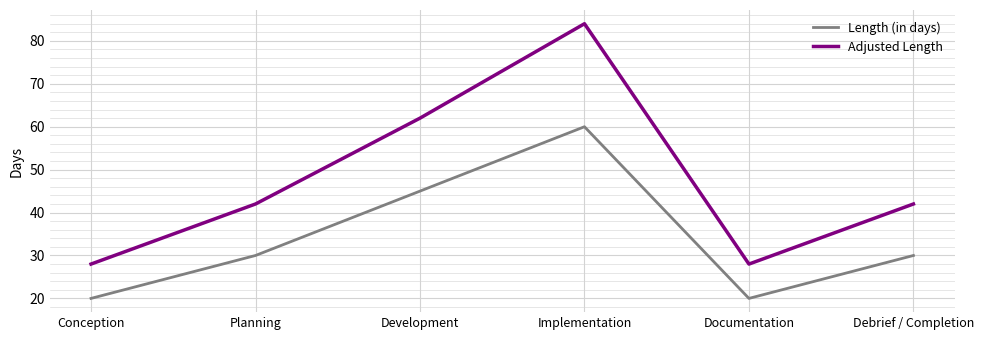

At which category does Length (in days) reach its first local valley?

Documentation